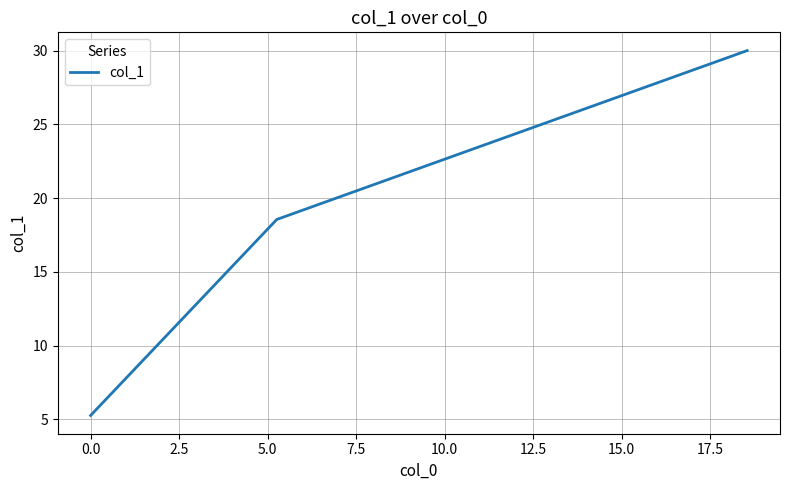

What is the greatest value displayed?

30.0